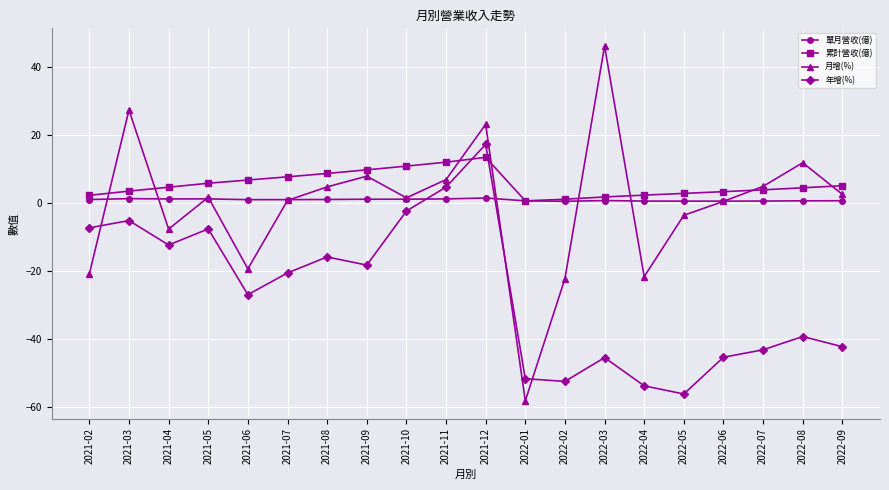

What is the sum of the 月增(%) values at 2021-03 and 2022-04?

5.6